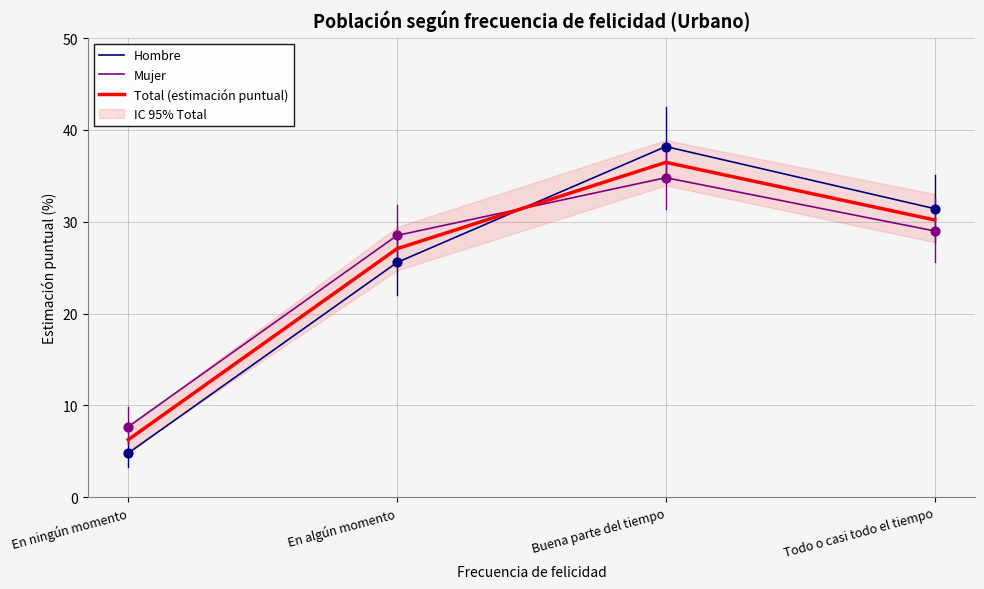

Which series has the widest spread of Y values?

Hombre